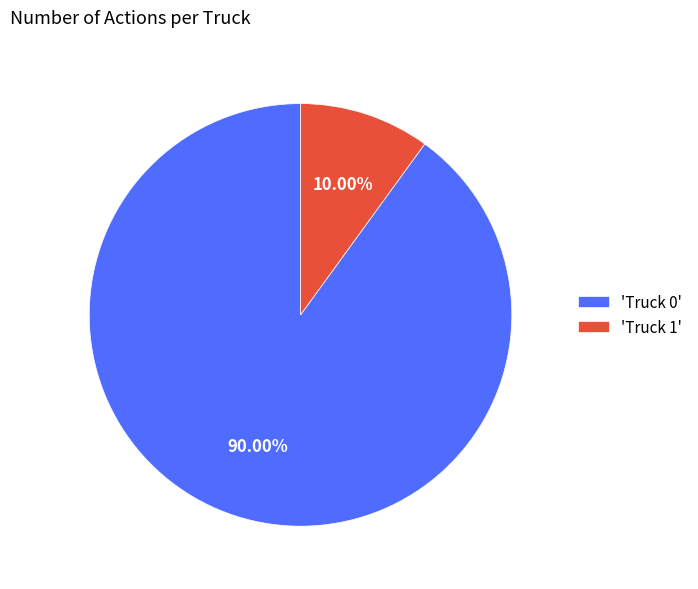

Which category accounts for the majority?

'Truck 0'